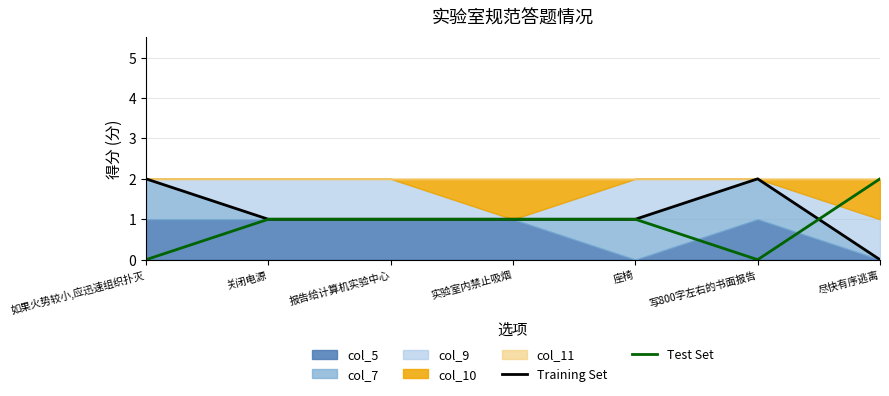

True or false: Test Set and Training Set intersect in this chart.

True